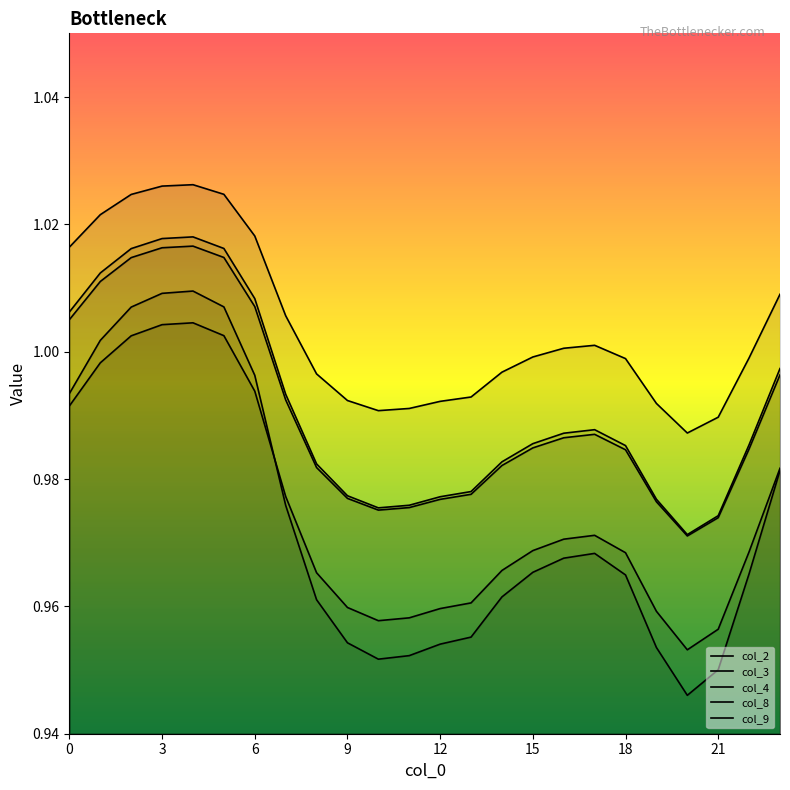

True or false: col_8 has more than 0 points higher than both neighbors.

True